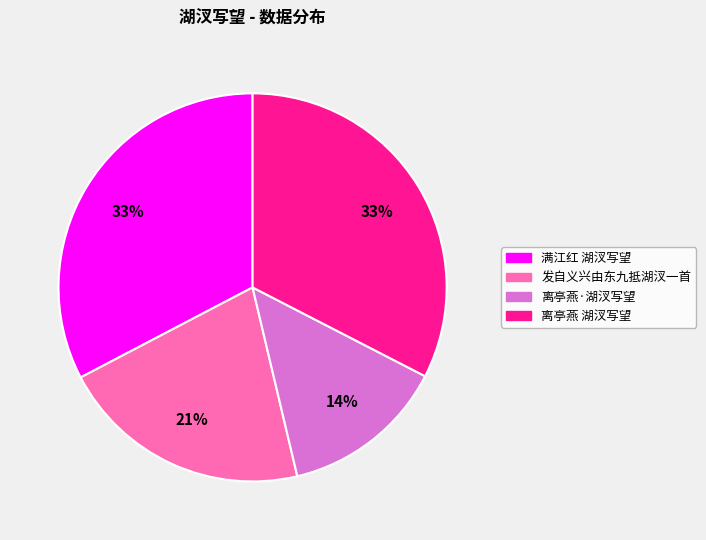

Do 离亭燕 湖汊写望 and 离亭燕·湖汊写望 together represent more than half of the pie?

No